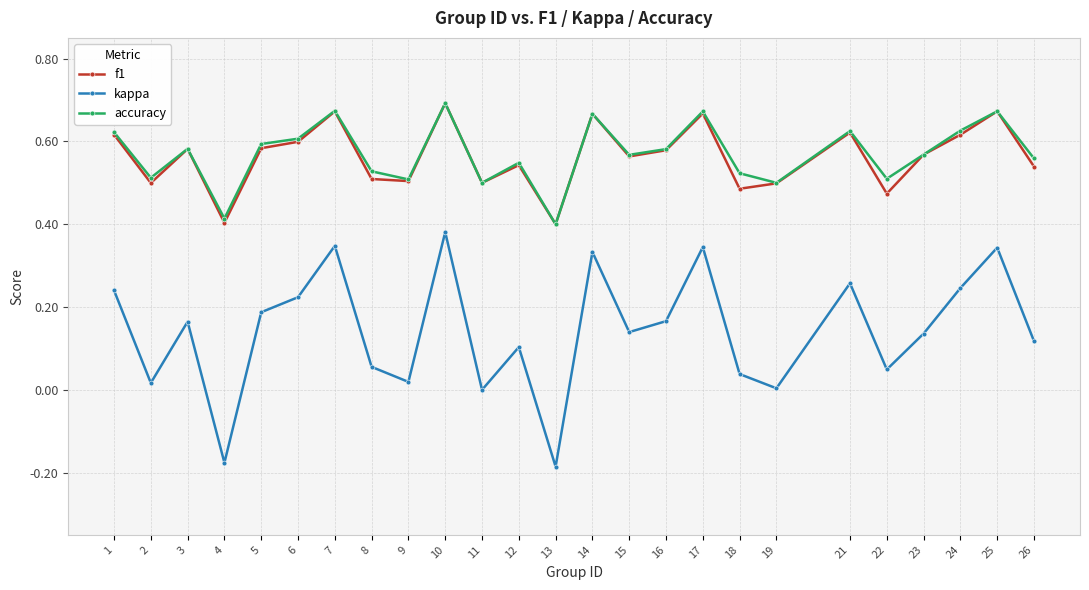

What is the total value across all series at 19?

1.0